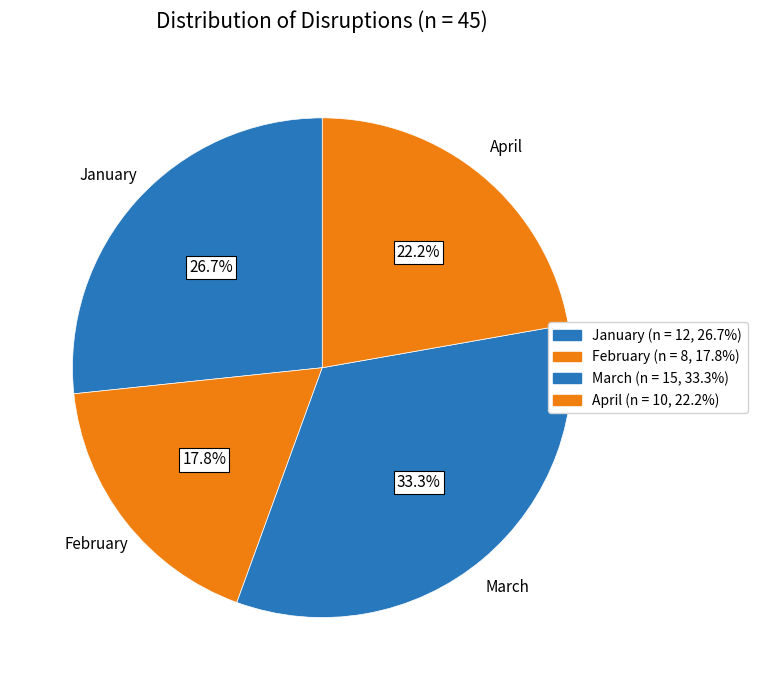

Combined, what portion of the pie is February and March?

51.1%